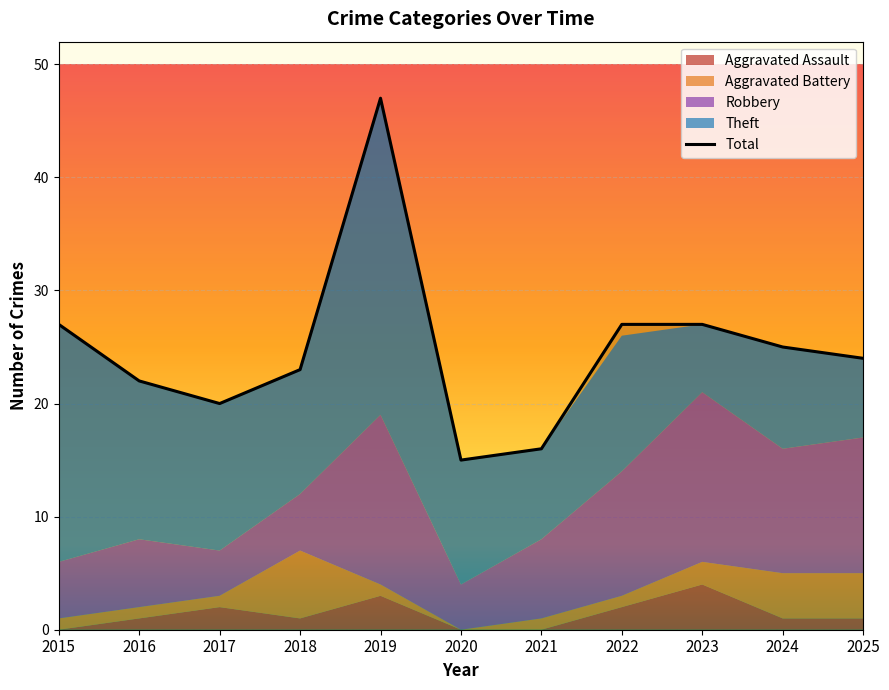

At which category is the sum across all series the highest?

2019